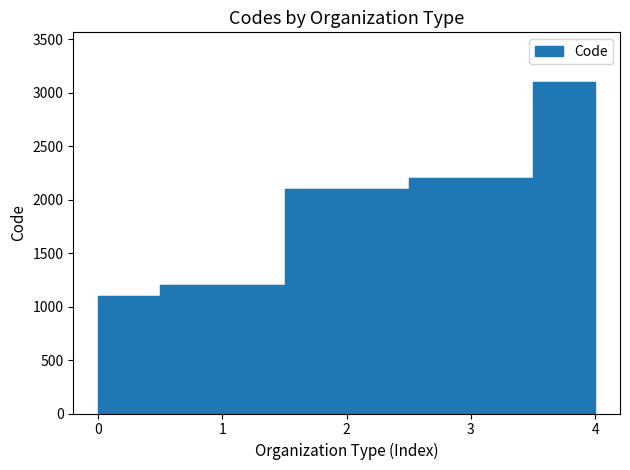

True or false: there are more than 1 points higher than both neighbors.

False